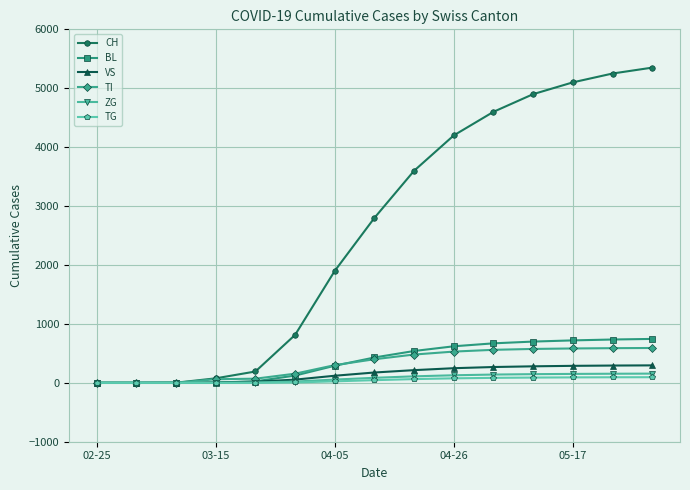

At how many categories does at least one series exceed 1613?

9